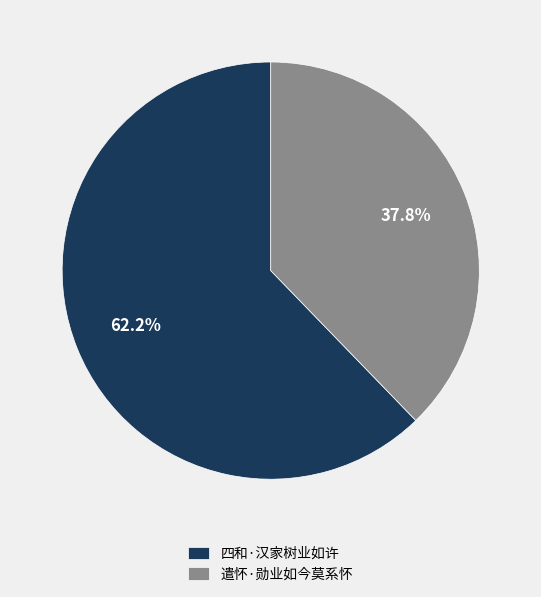

Combined, do 遣怀·勋业如今莫系怀 and 四和·汉家树业如许 account for over 50%?

Yes